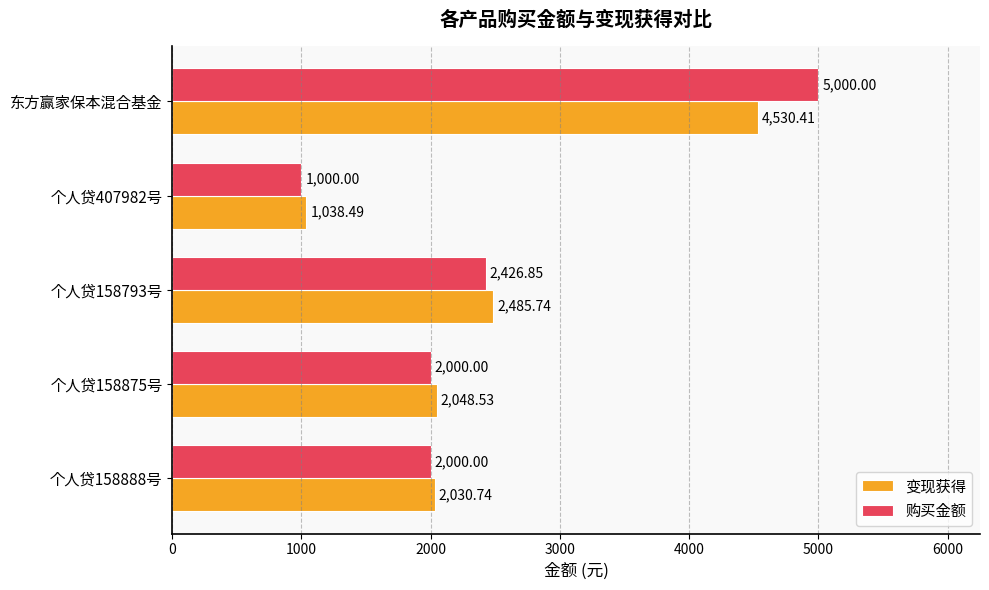

What is the sum of all 变现获得 values?

12133.9